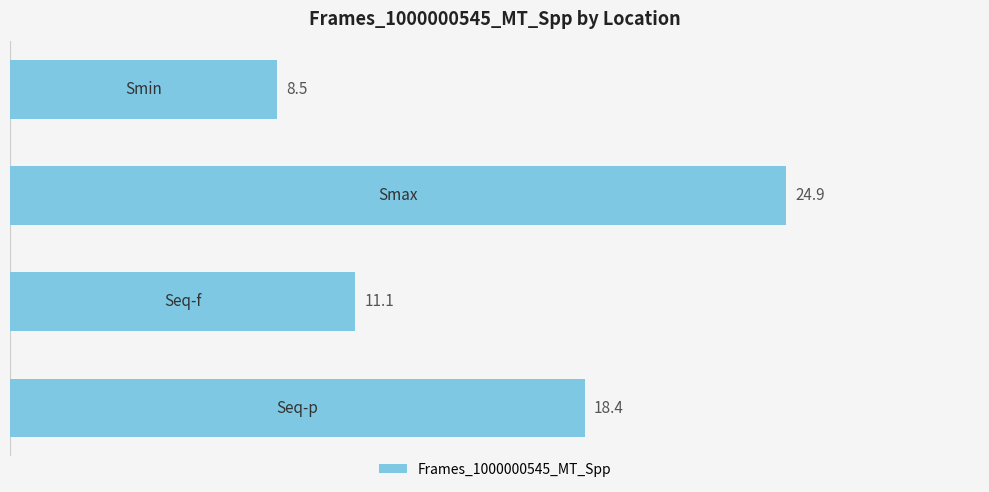

What is the smallest value displayed?

8.5